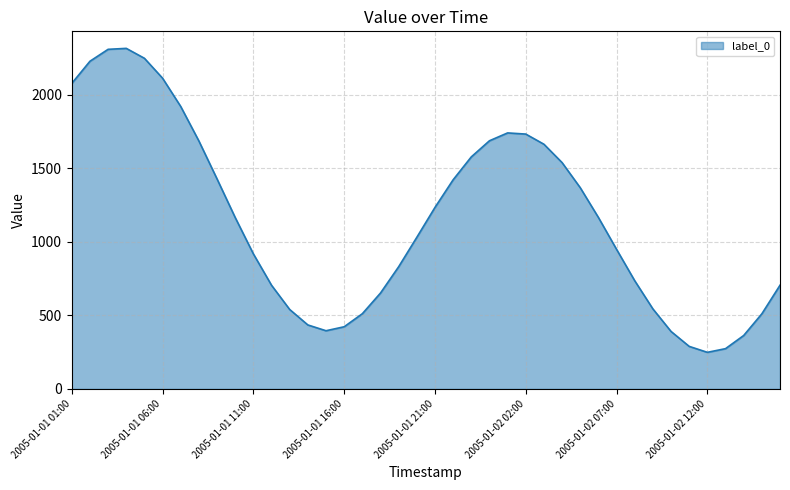

What is the smallest value displayed?

249.0